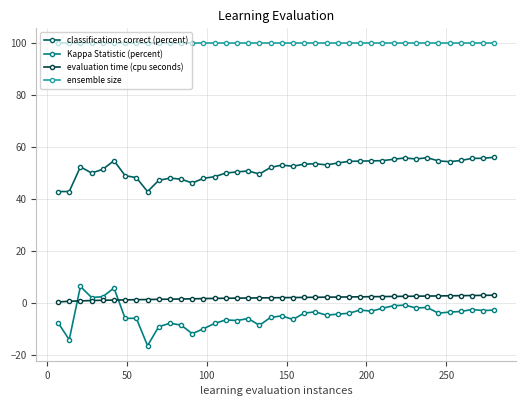

True or false: classifications correct (percent) has more than 1 points higher than both neighbors.

True